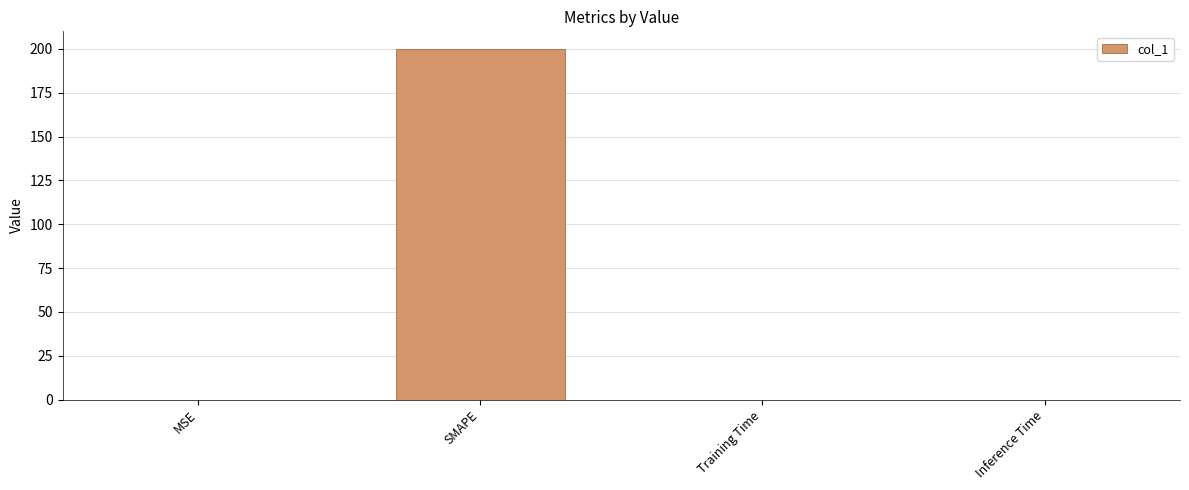

Between SMAPE and Training Time, which is larger?

SMAPE